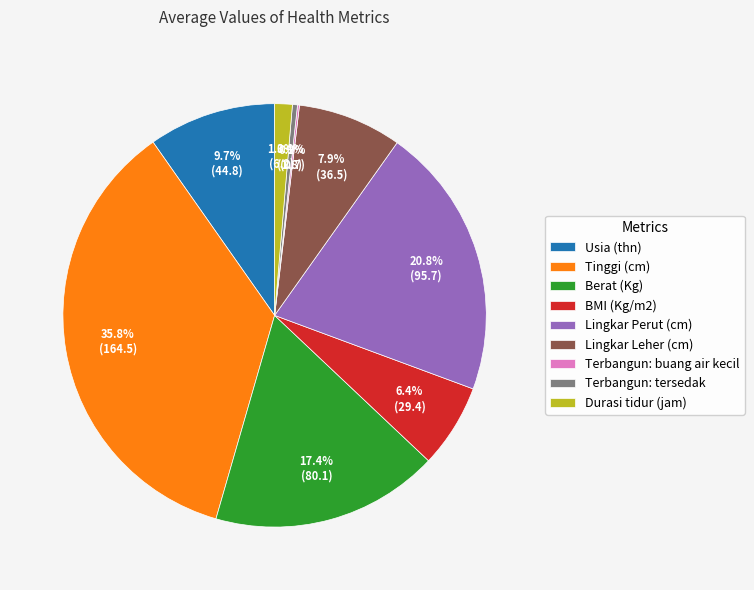

What is the ratio of the value at Lingkar Perut (cm) to the value at Usia (thn)?

2.1